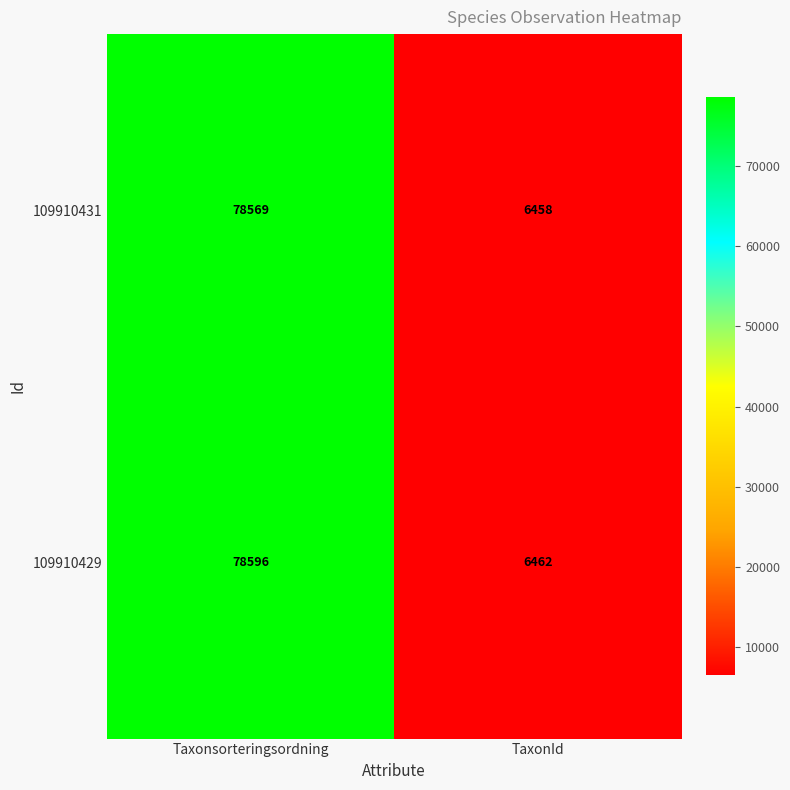

Rank the series by their average value, from lowest to highest.

109910431, 109910429